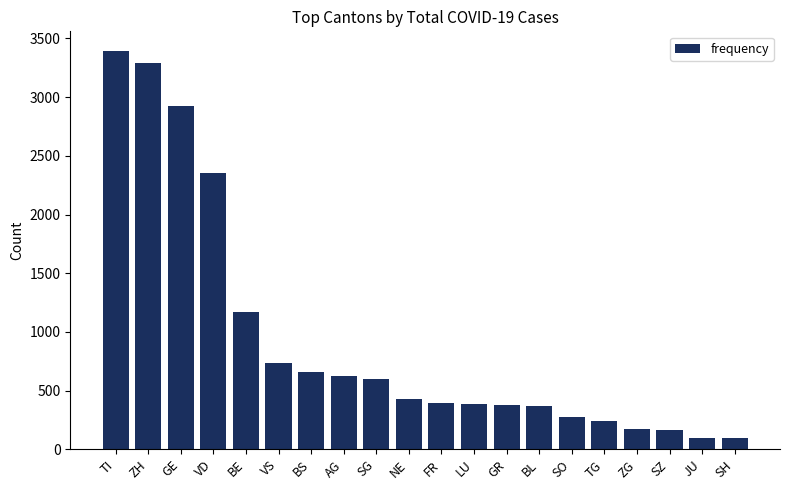

What is the approximate value at SH?

93